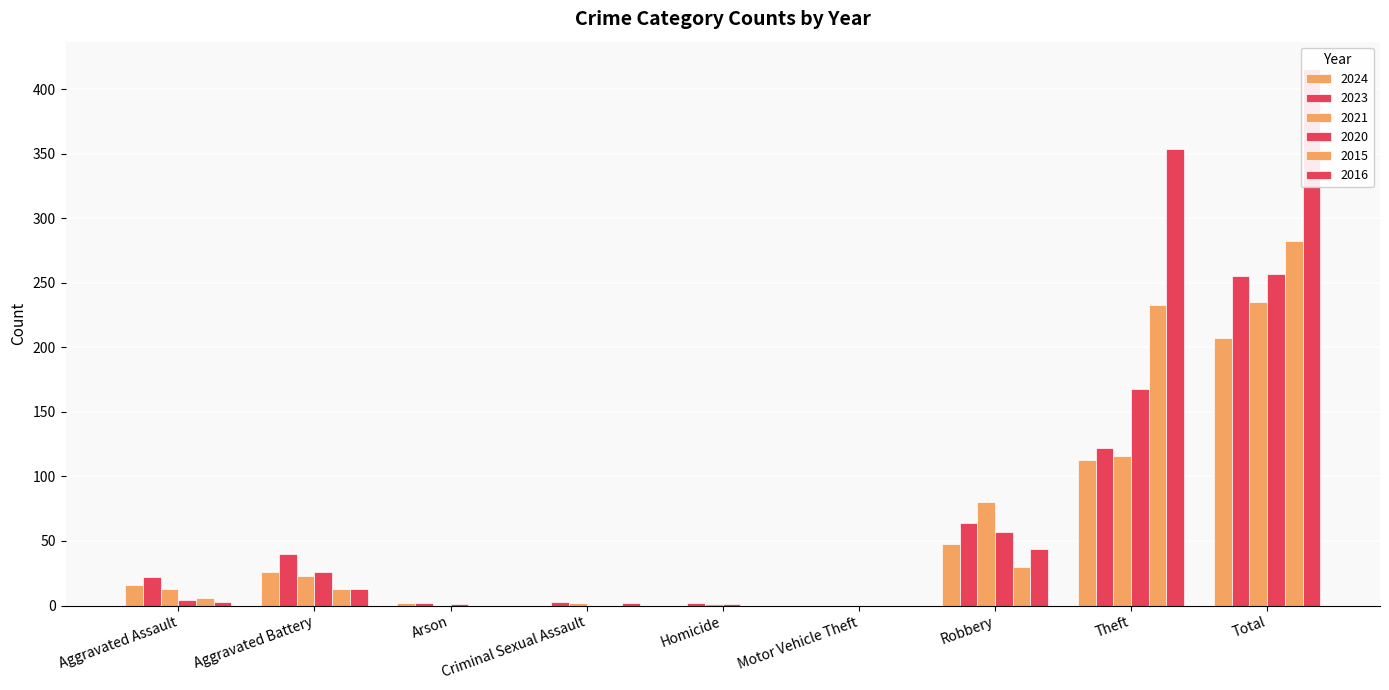

Reading right to left, what are all the values shown in this chart?

2024: 207	113	48	0	0	0	2	26	16
2023: 255	122	64	0	2	3	2	40	22
2021: 235	116	80	0	1	2	0	23	13
2020: 257	168	57	0	1	0	1	26	4
2015: 282	233	30	0	0	0	0	13	6
2016: 416	354	44	0	0	2	0	13	3